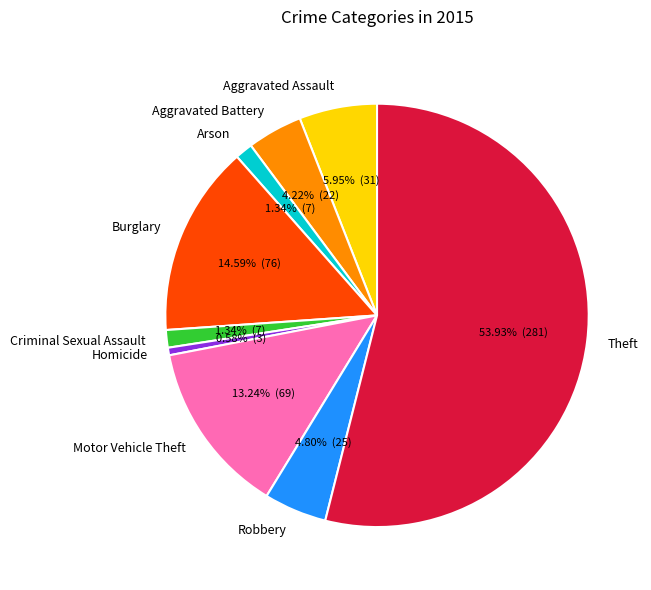

To the nearest percent, what portion does Homicide represent?

1%